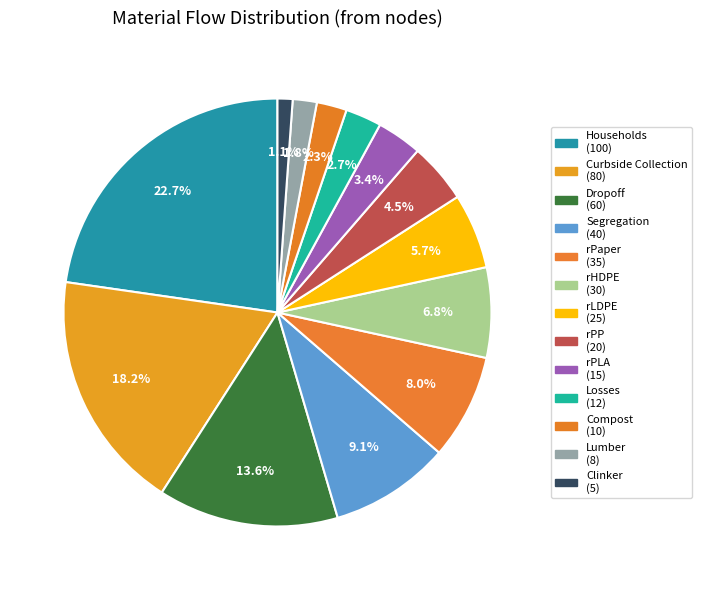

How many segments does this pie chart have?

13